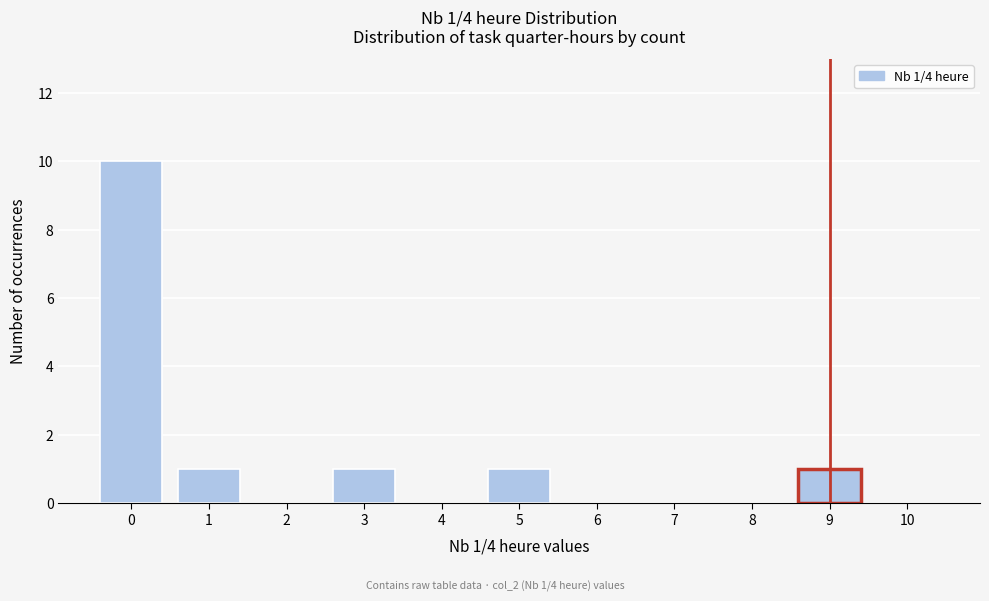

Reading left to right, transcribe all the data shown in this chart.

0=10	1=1	2=0	3=1	4=0	5=1	6=0	7=0	8=0	9=1	10=0